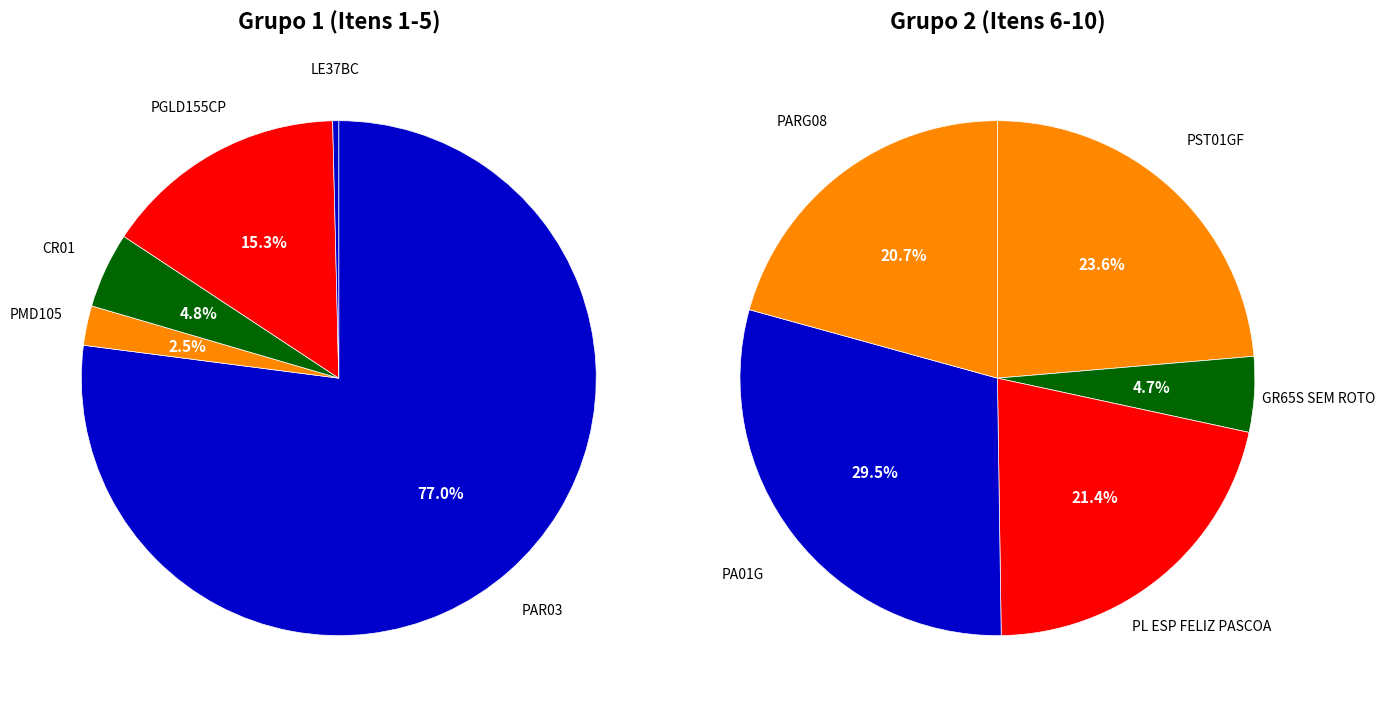

Rank the categories by value from highest to lowest.

PAR03, PA01G, PST01GF, PGLD155CP, PL ESP FELIZ PASCOA, PARG08, CR01, GR65S SEM ROTO, PMD105, LE37BC